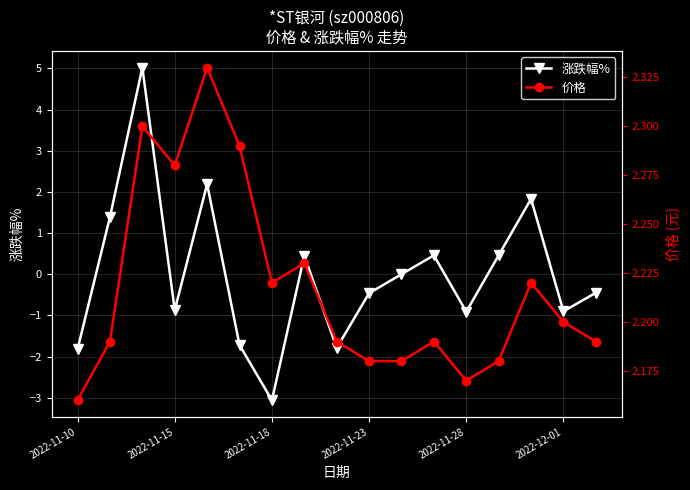

In 涨跌幅%, how many points are higher than both neighbors (excluding endpoints)?

5